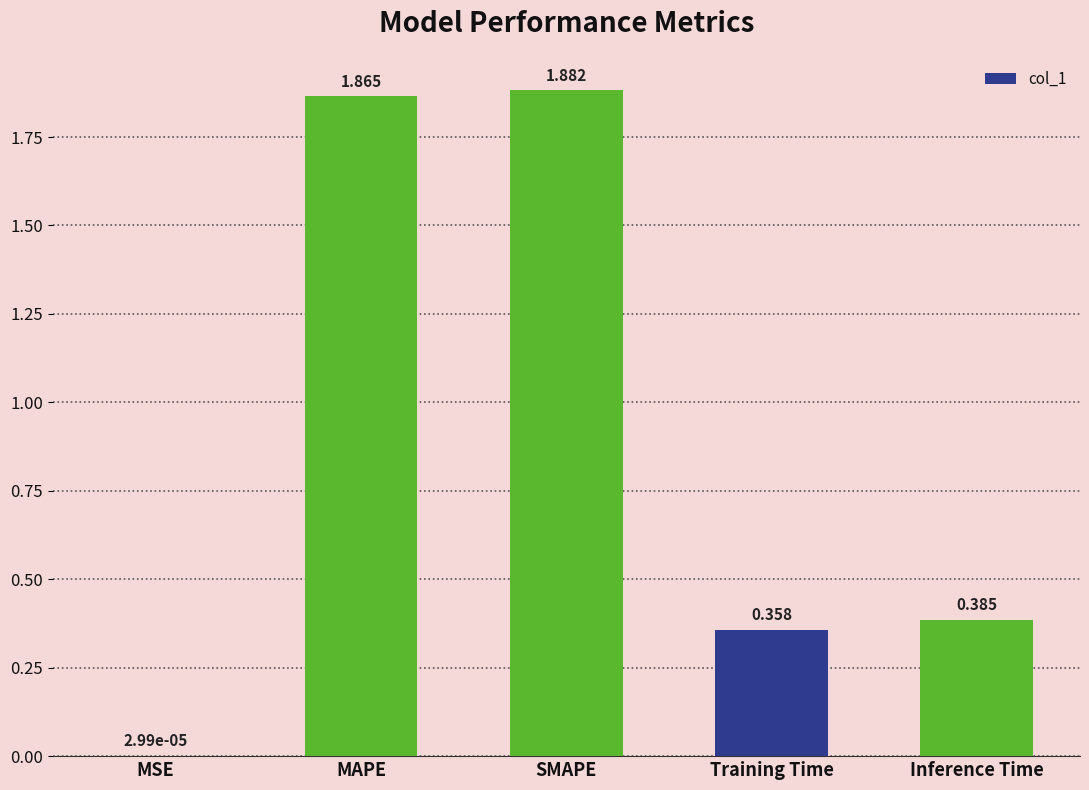

At which label is the value closest to 0?

MSE